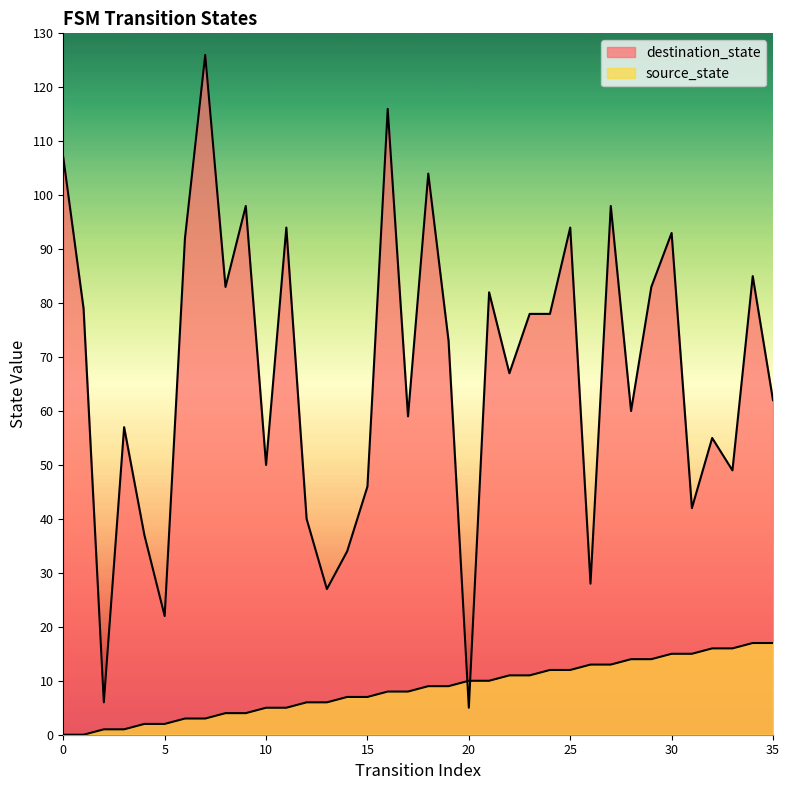

Reading right to left, what are all the values shown in this chart?

source_state: 35=17	34=17	33=16	32=16	31=15	30=15	29=14	28=14	27=13	26=13	25=12	24=12	23=11	22=11	21=10	20=10	19=9	18=9	17=8	16=8	15=7	14=7	13=6	12=6	11=5	10=5	9=4	8=4	7=3	6=3	5=2	4=2	3=1	2=1	1=0	0=0
destination_state: 35=62	34=85	33=49	32=55	31=42	30=93	29=83	28=60	27=98	26=28	25=94	24=78	23=78	22=67	21=82	20=5	19=73	18=104	17=59	16=116	15=46	14=34	13=27	12=40	11=94	10=50	9=98	8=83	7=126	6=92	5=22	4=37	3=57	2=6	1=79	0=107